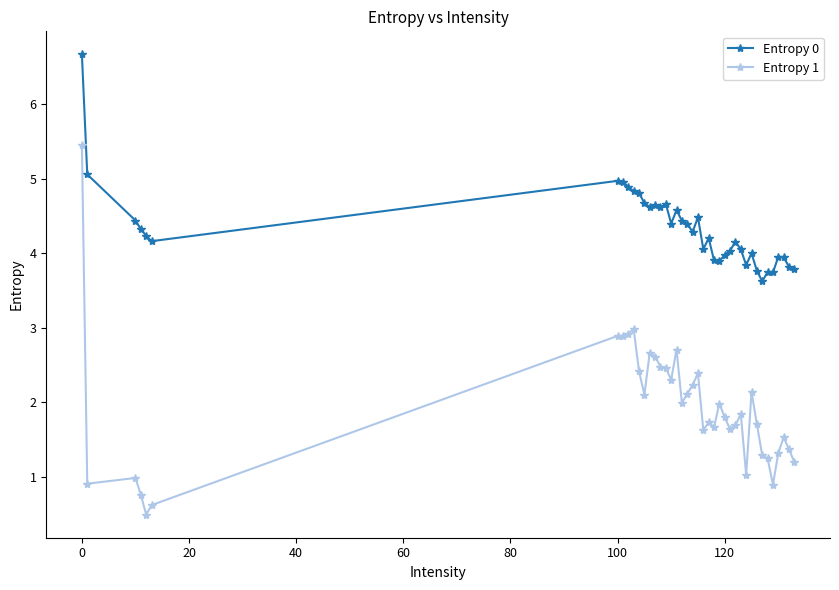

Count the number of categories in the chart.

40